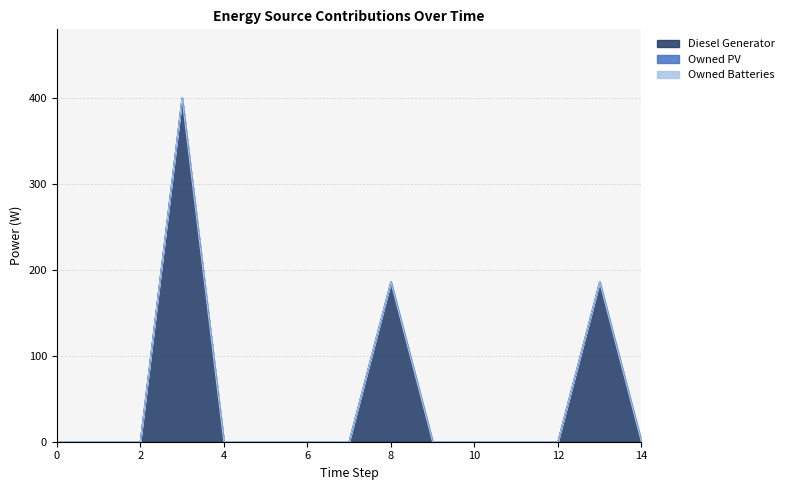

How many lines are shown in the chart?

3